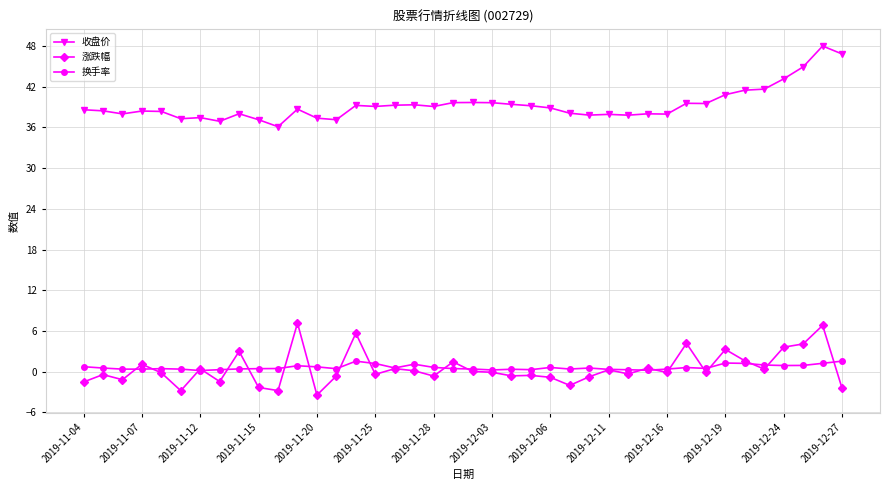

What is the smallest value displayed?

-3.4